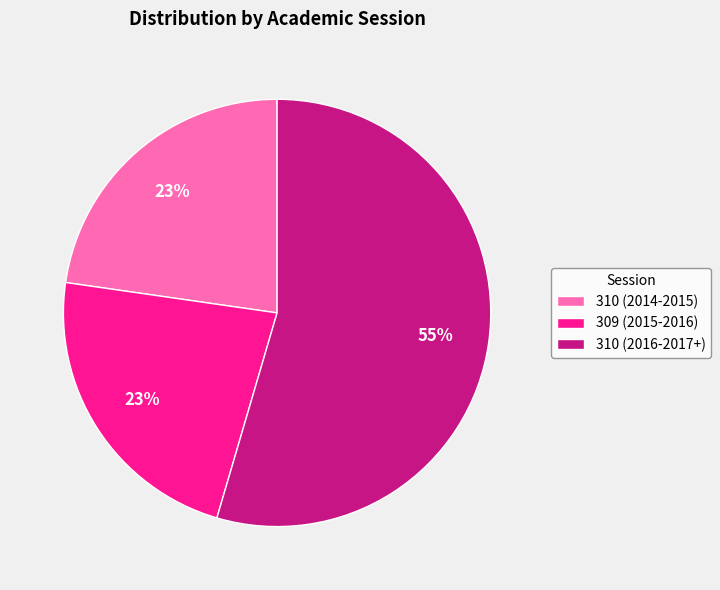

Approximately how many times larger is the value at 309 (2015-2016) compared to 310 (2016-2017+)?

0.4